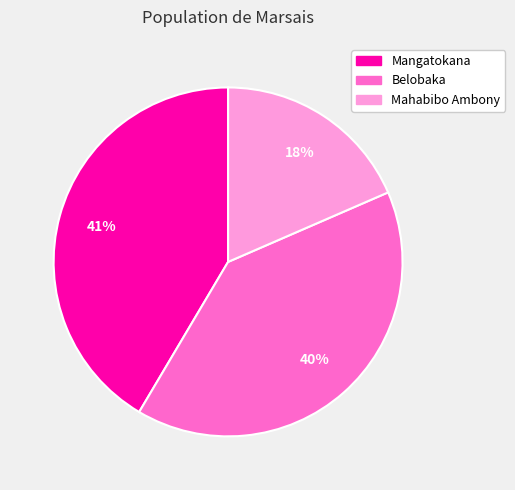

Is there any slice that represents more than half of the pie?

No